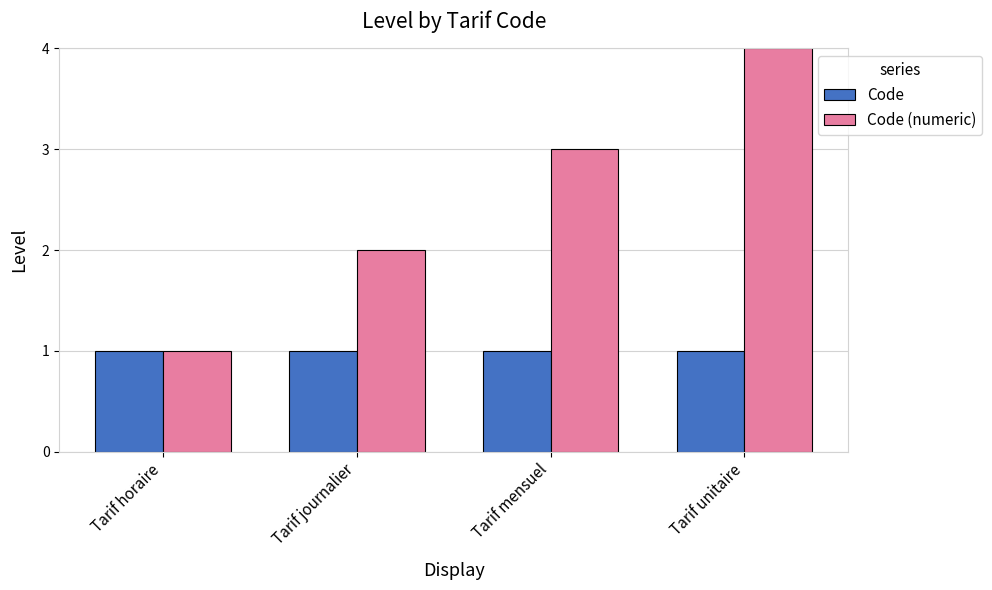

What is the label of the 1st bar from the right?

Tarif unitaire